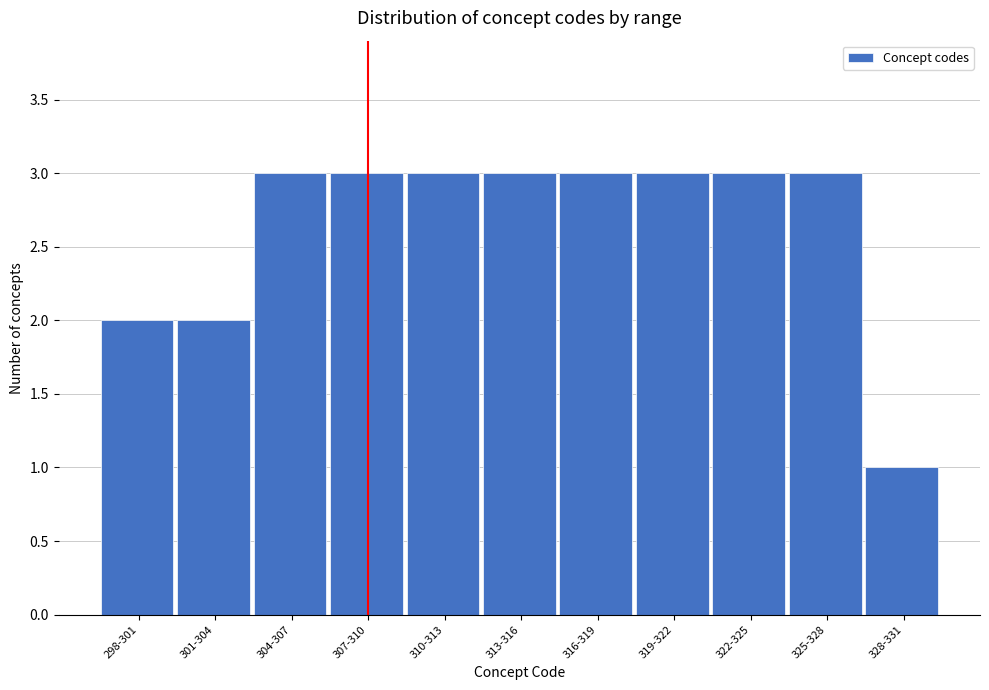

Reading left to right, extract all data points from this chart.

298-301=2	301-304=2	304-307=3	307-310=3	310-313=3	313-316=3	316-319=3	319-322=3	322-325=3	325-328=3	328-331=1